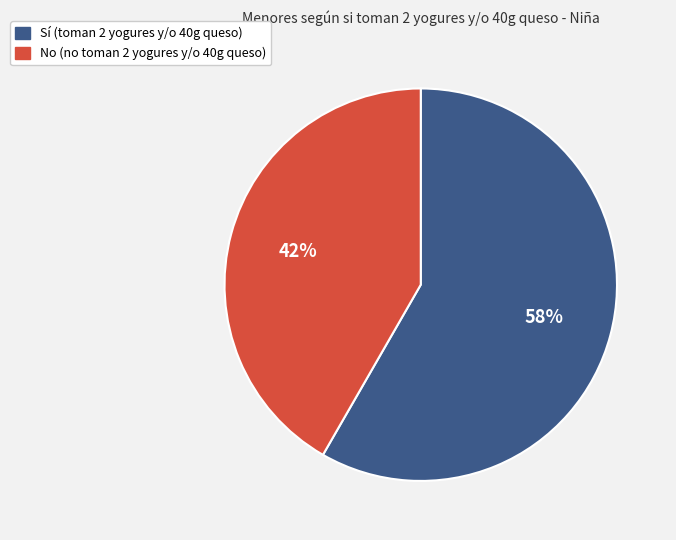

Rank the categories by value from lowest to highest.

No, Sí